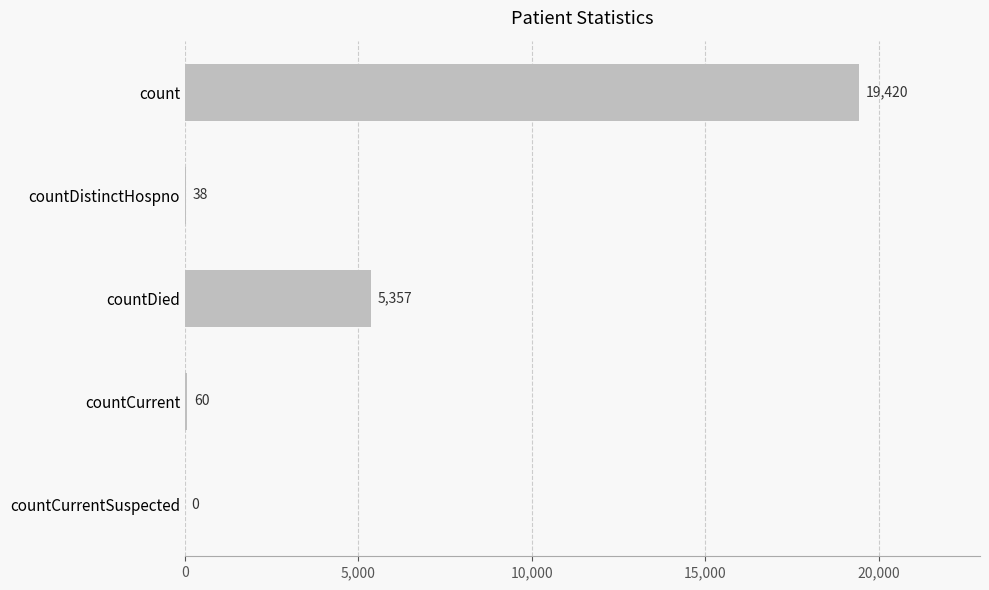

What is the change in value from count to countDied?

-14063